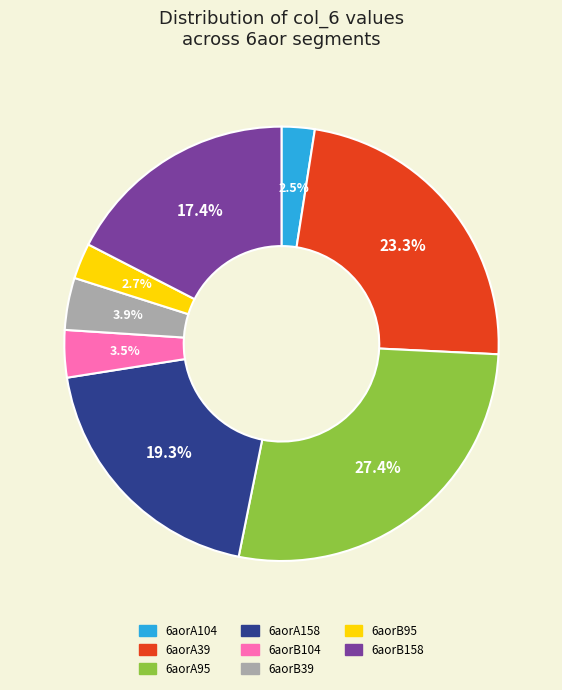

To the nearest percent, what is the combined percentage of 6aorA104 and 6aorB104?

6%